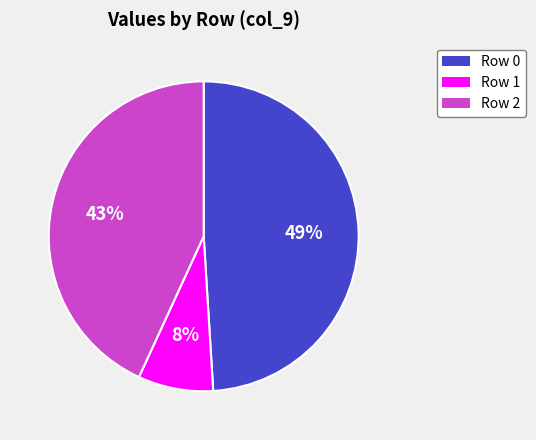

Which slice is the smallest?

Row 1